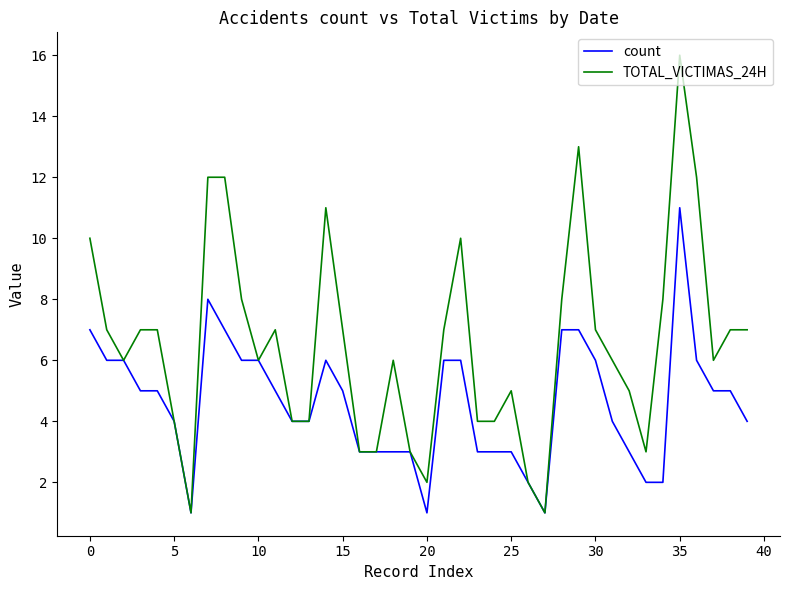

Rank the series by their average value, from lowest to highest.

count, TOTAL_VICTIMAS_24H